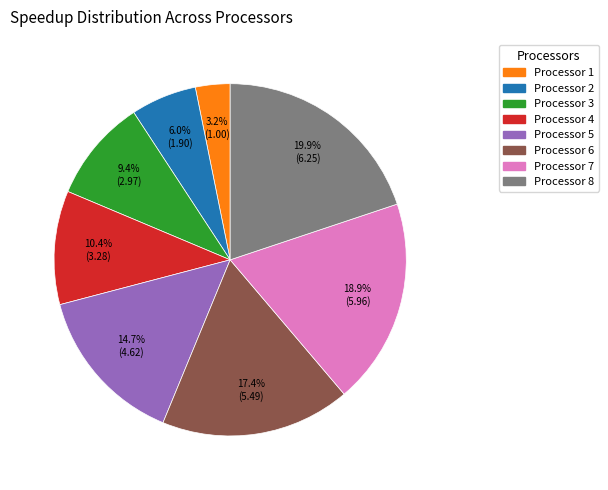

Is there a majority slice in this chart?

No